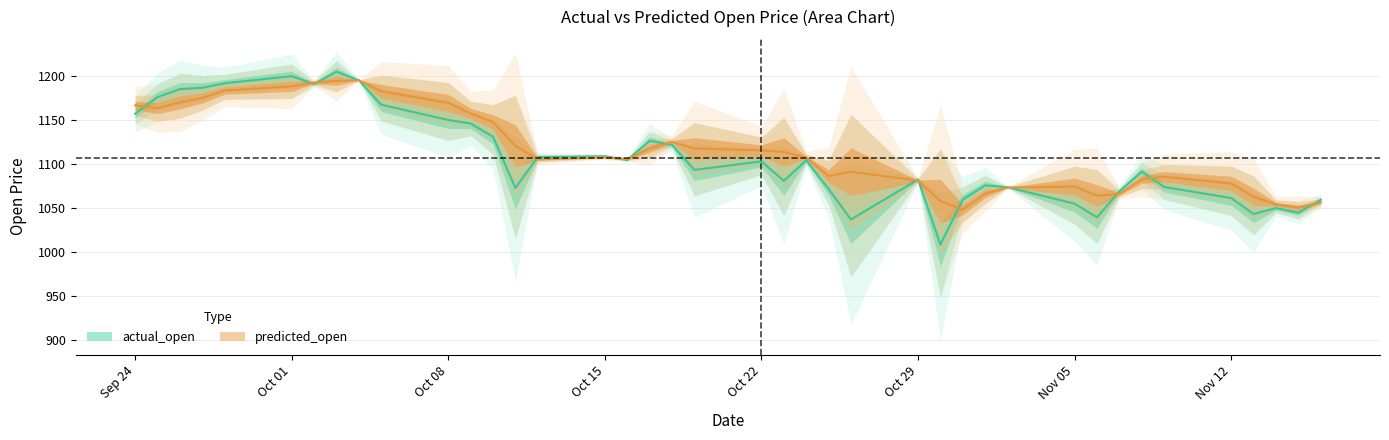

List the series in order of their overall mean, lowest first.

actual_open, predicted_open